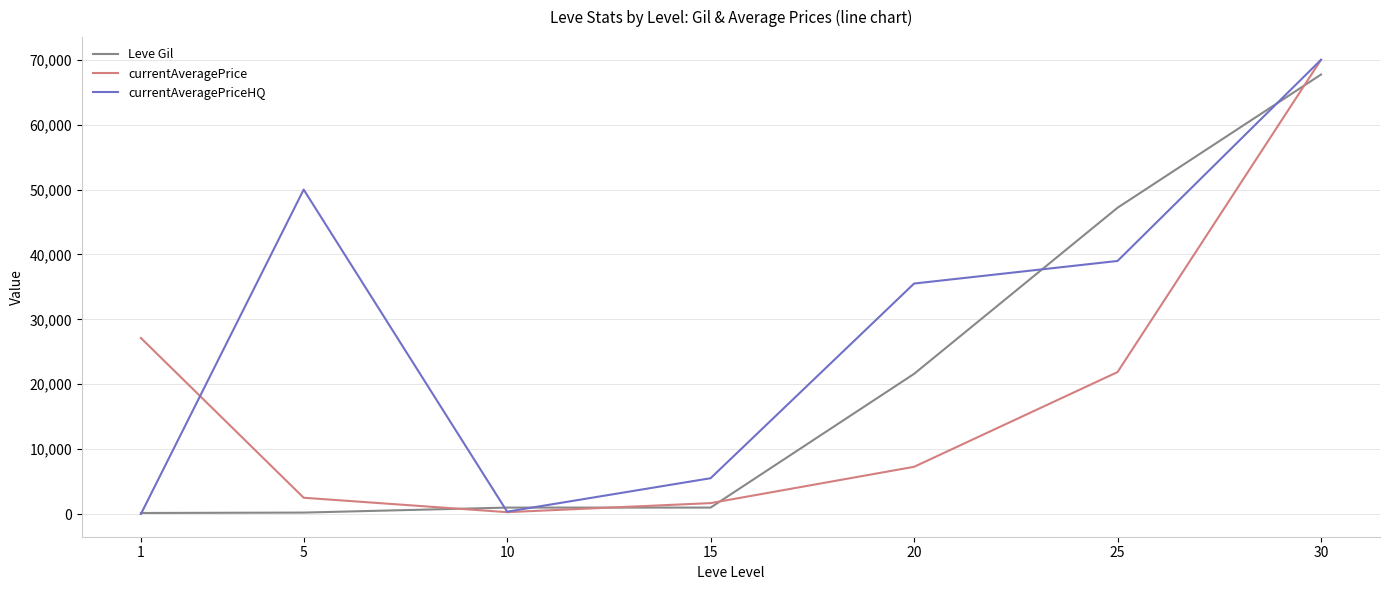

At how many categories does at least one series exceed 26392?

5